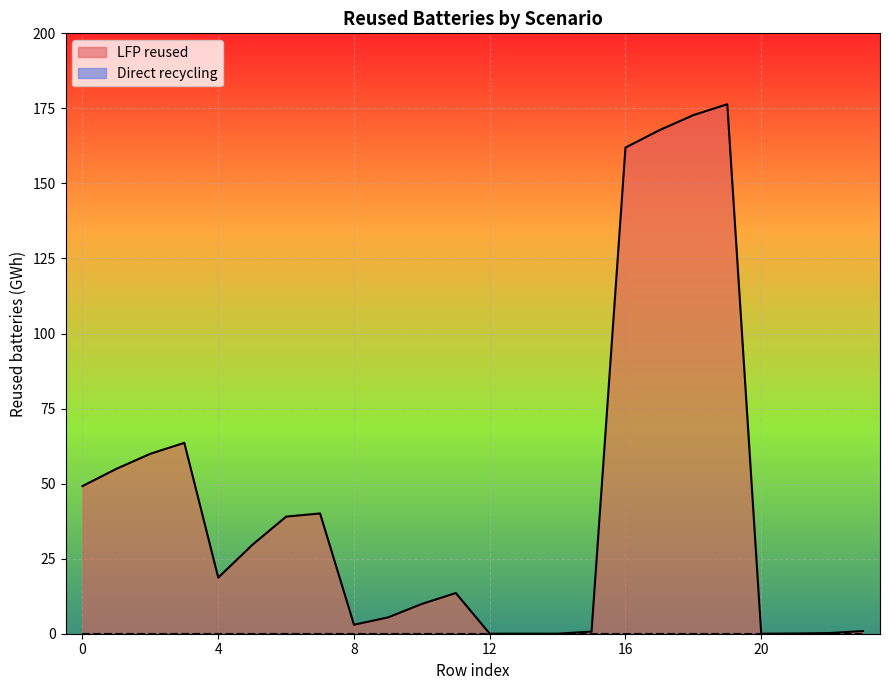

What is the value of the 19th point from the left?

172.8